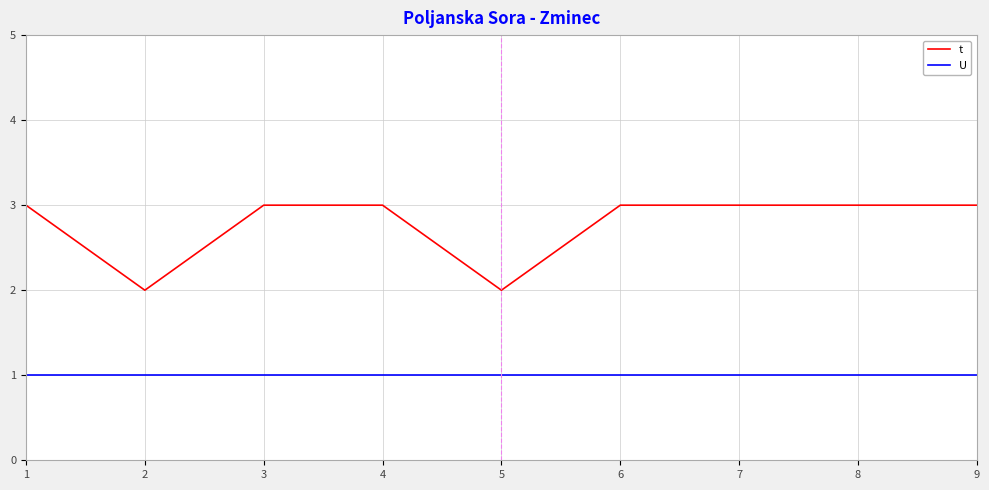

The t series shows 1 at 5. True or false?

False